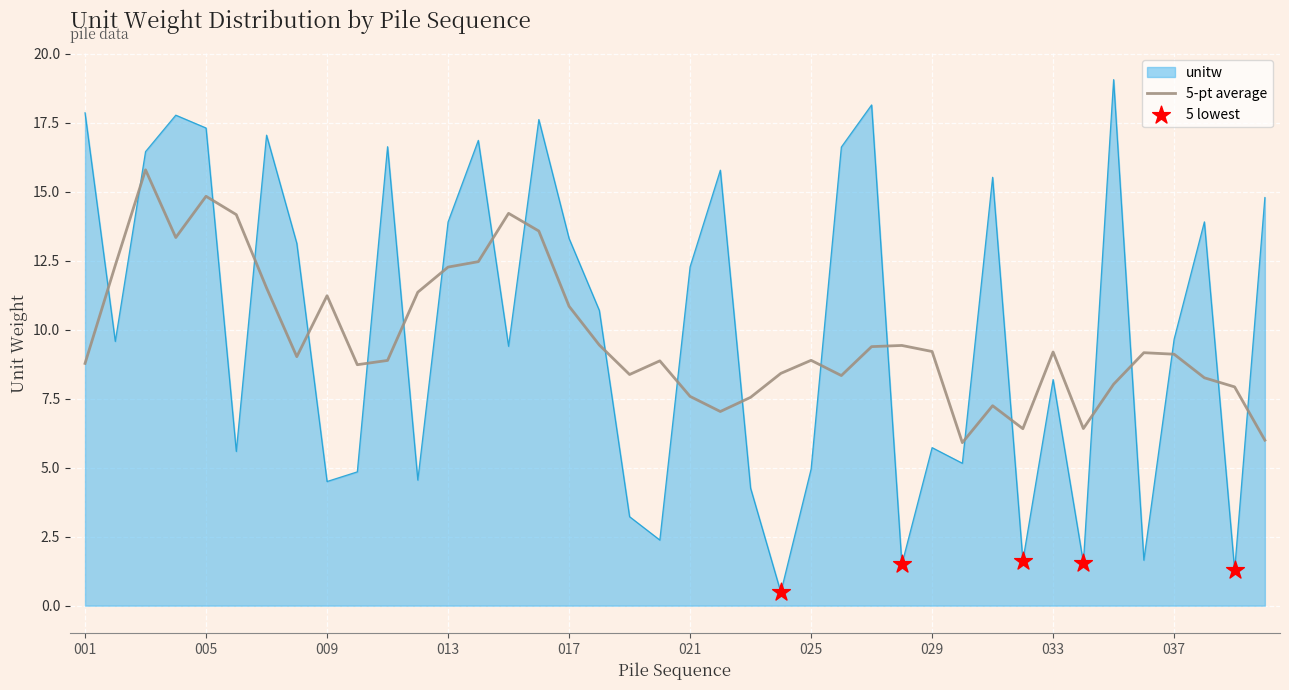

True or false: 5-pt average and unitw cross at least once.

True